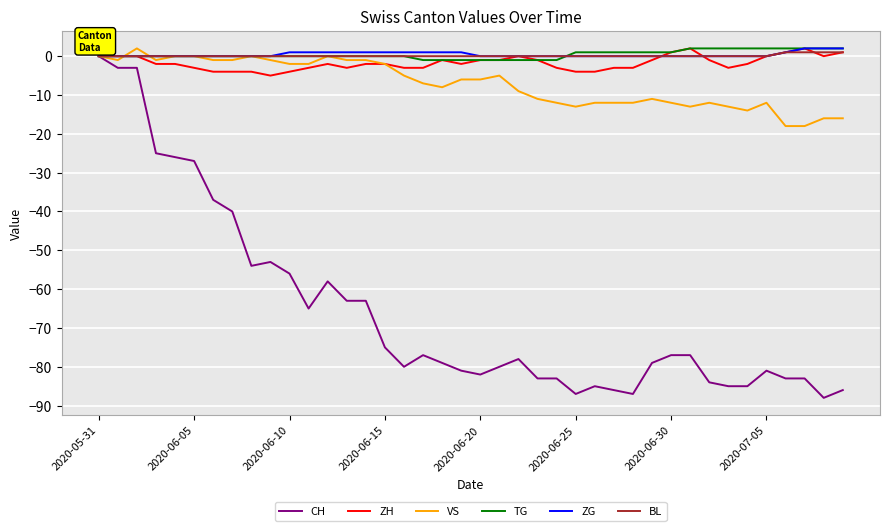

At which label is ZG closest to 1?

2020-06-10